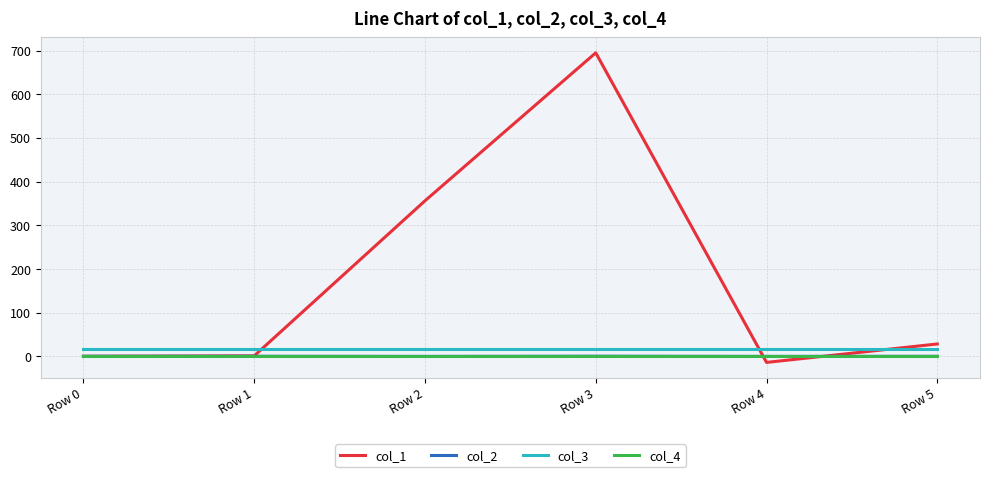

What is the spread (max minus min) of values at Row 3?

694.9